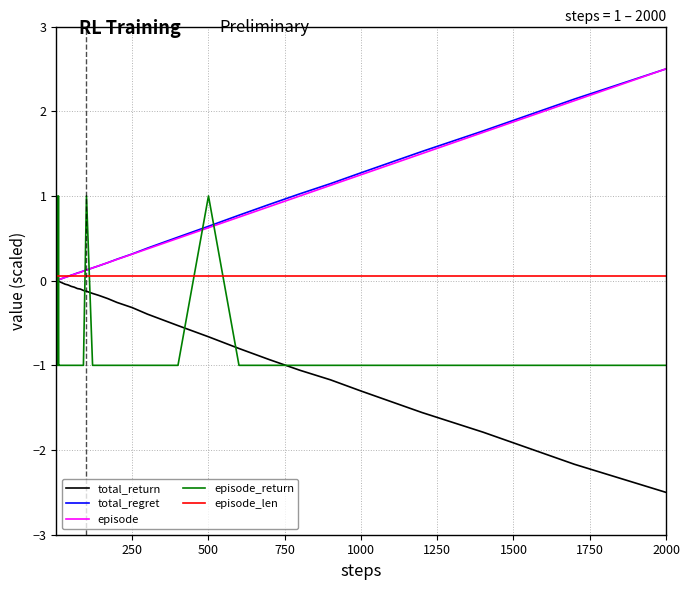

What is the maximum value shown in the chart?

2.5